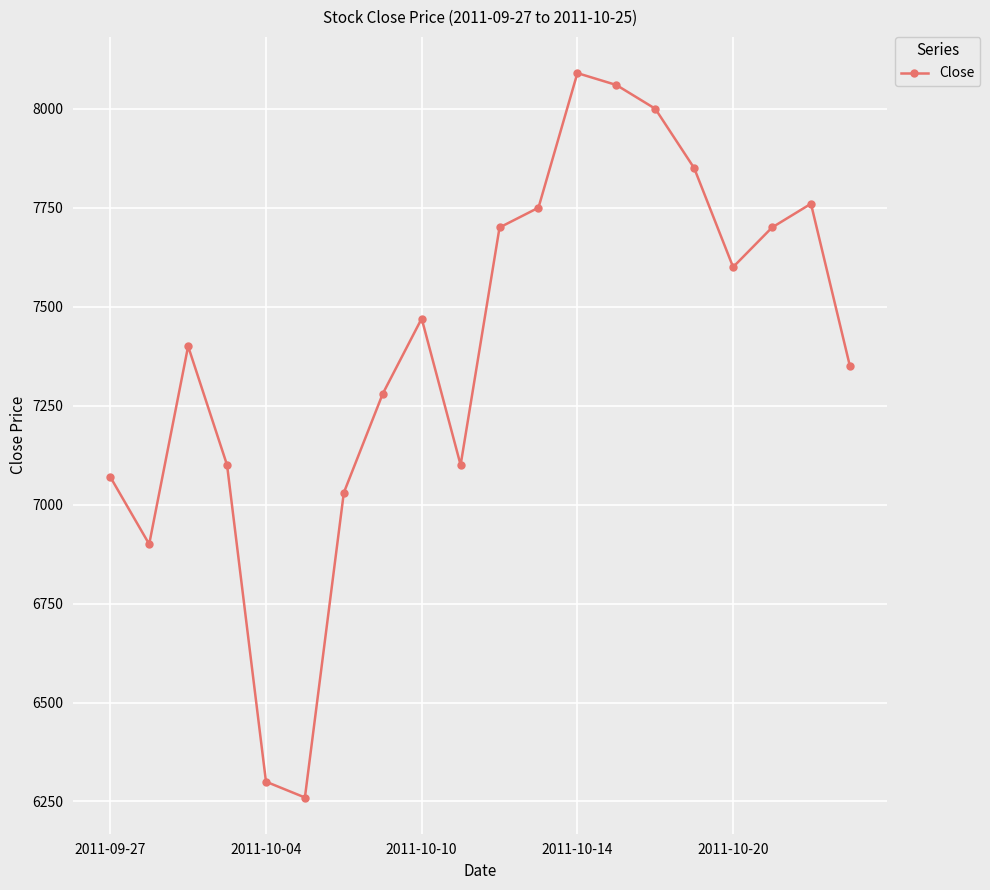

What is the value of the 3rd point from the left?

7400